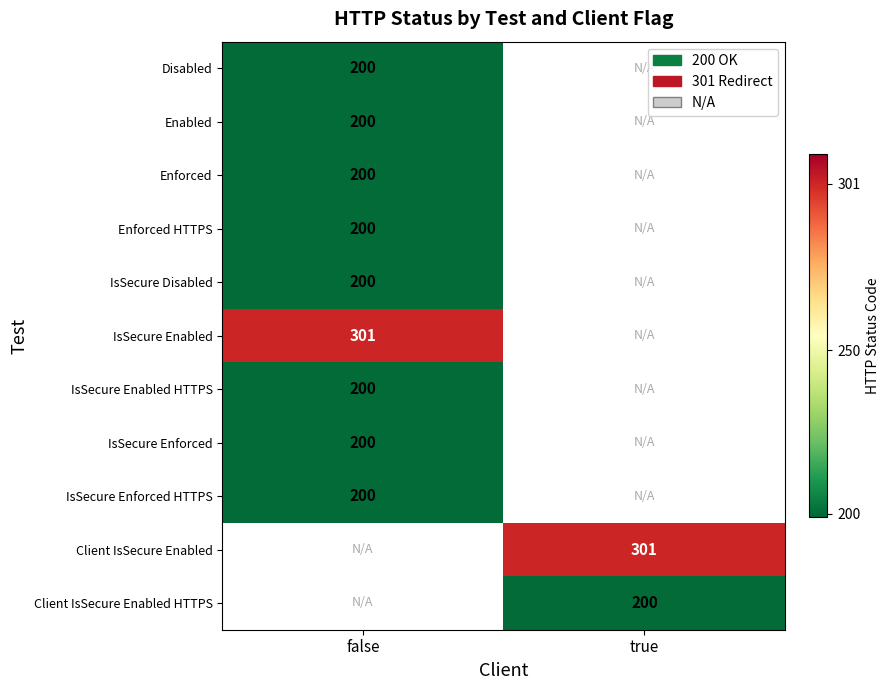

The value of Disabled at false is 330. True or false?

False